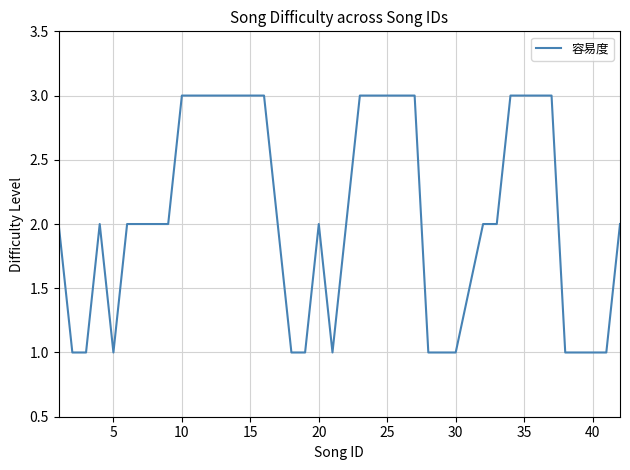

How many distinct data groups are displayed?

1